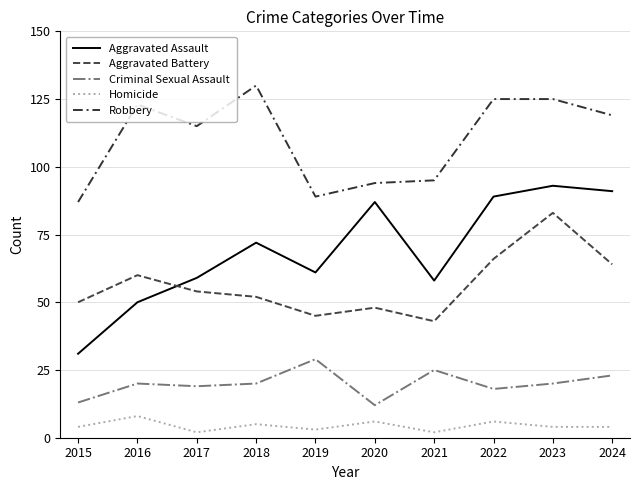

At which label is Aggravated Battery closest to 63?

2024